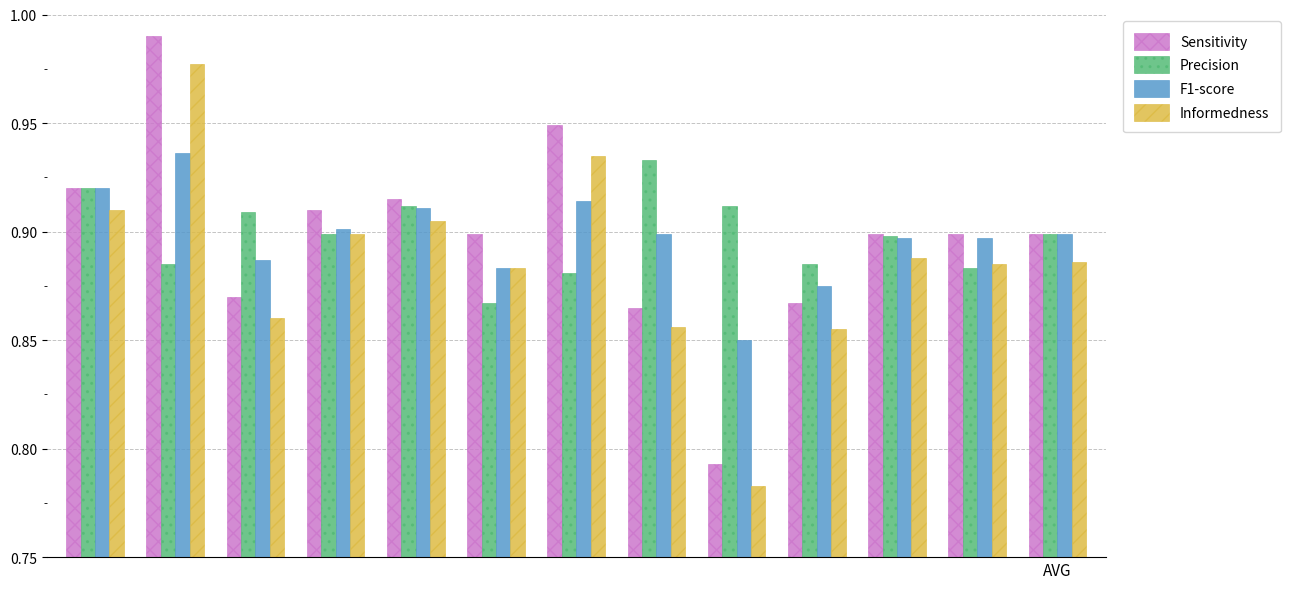

At how many categories does at least one series exceed 0?

13